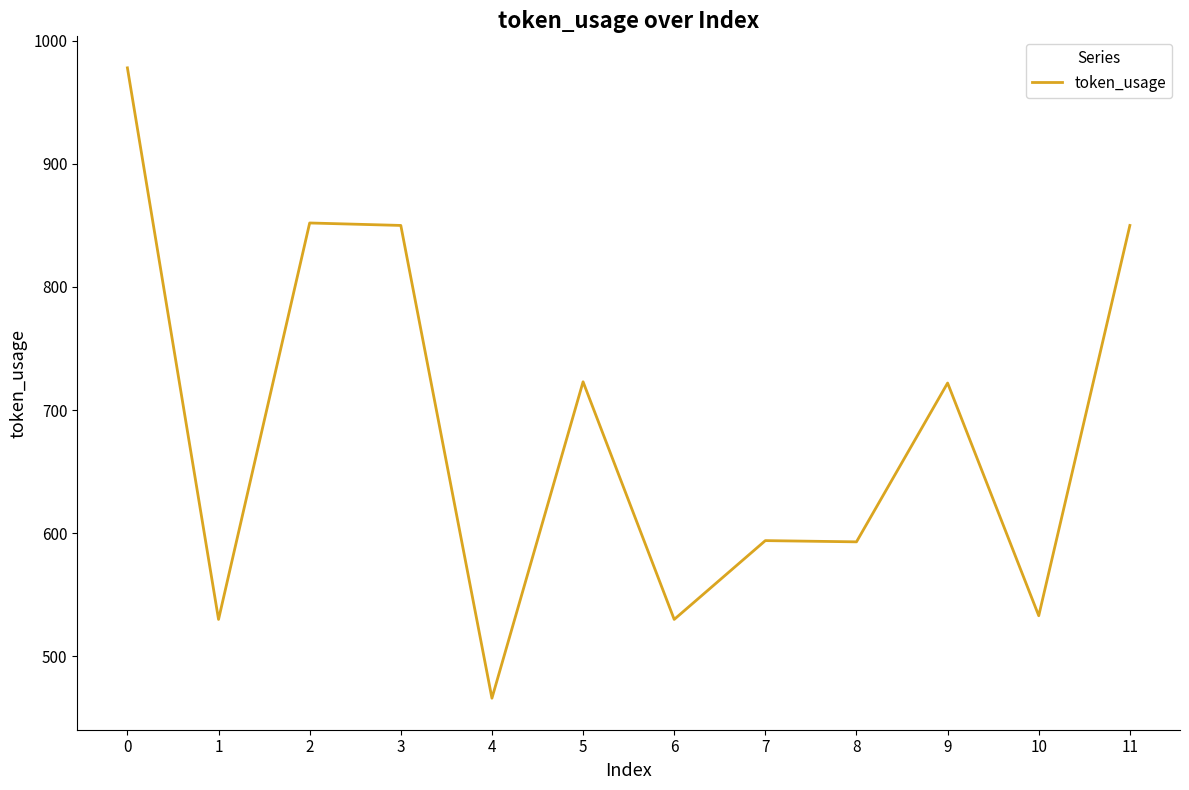

How many lines are shown in the chart?

1